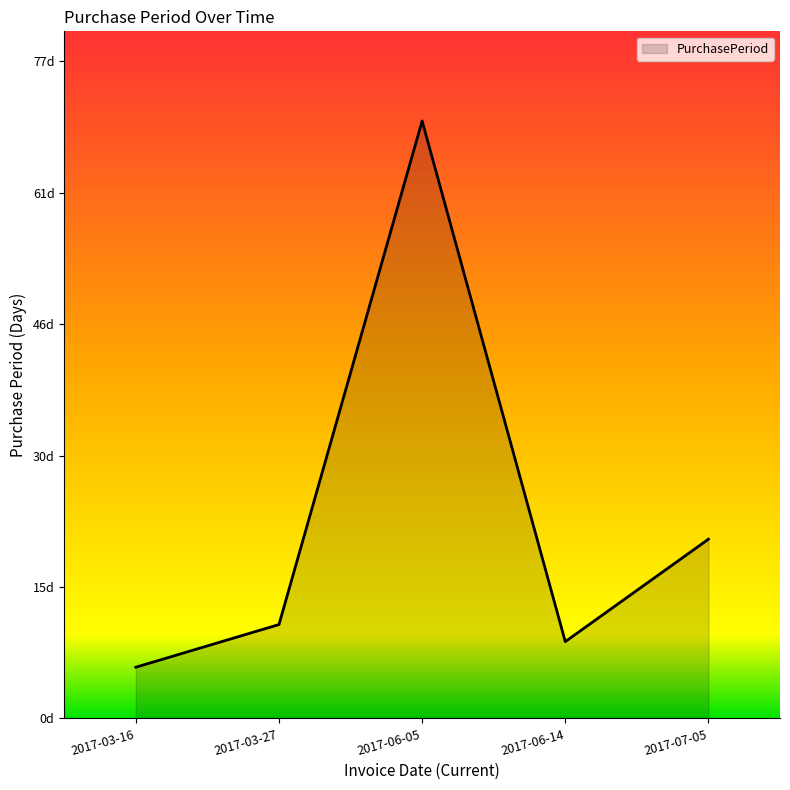

What is the label of the 3rd point from the left?

2017-06-05